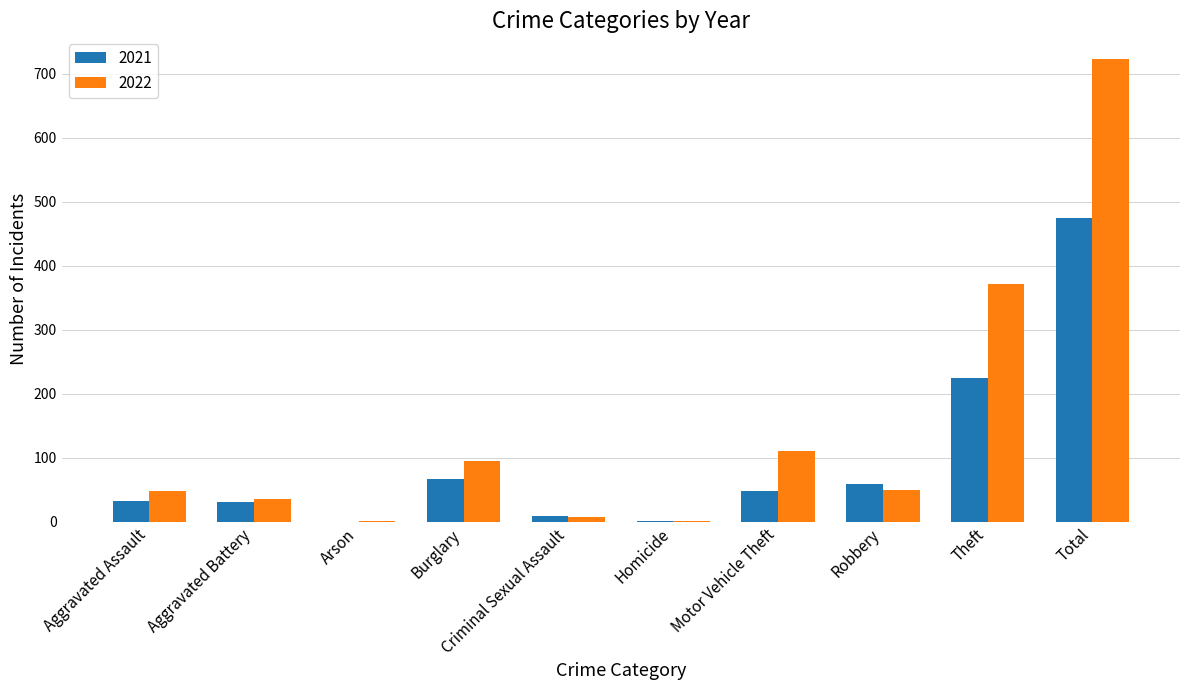

What is the greatest value displayed?

722